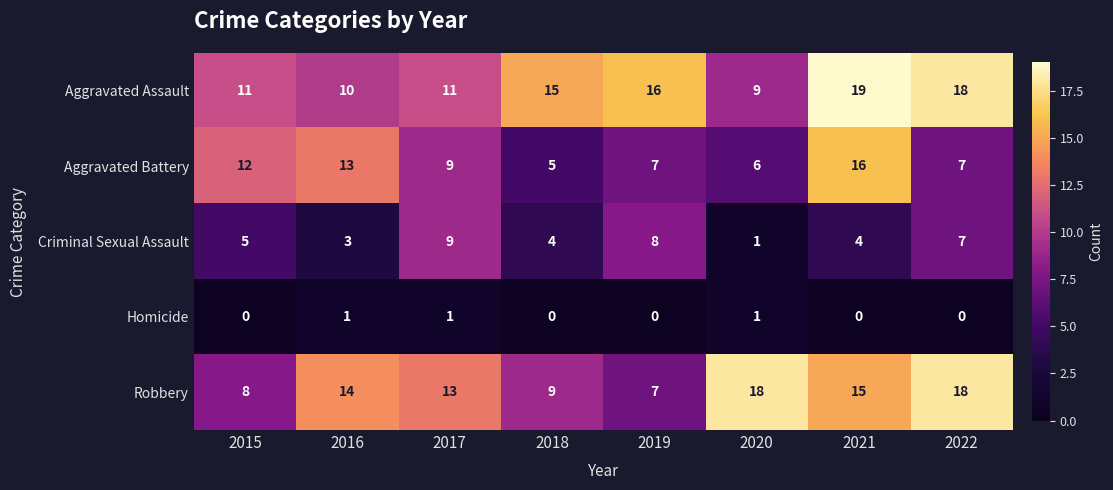

Which series has the largest total across all categories?

Aggravated Assault